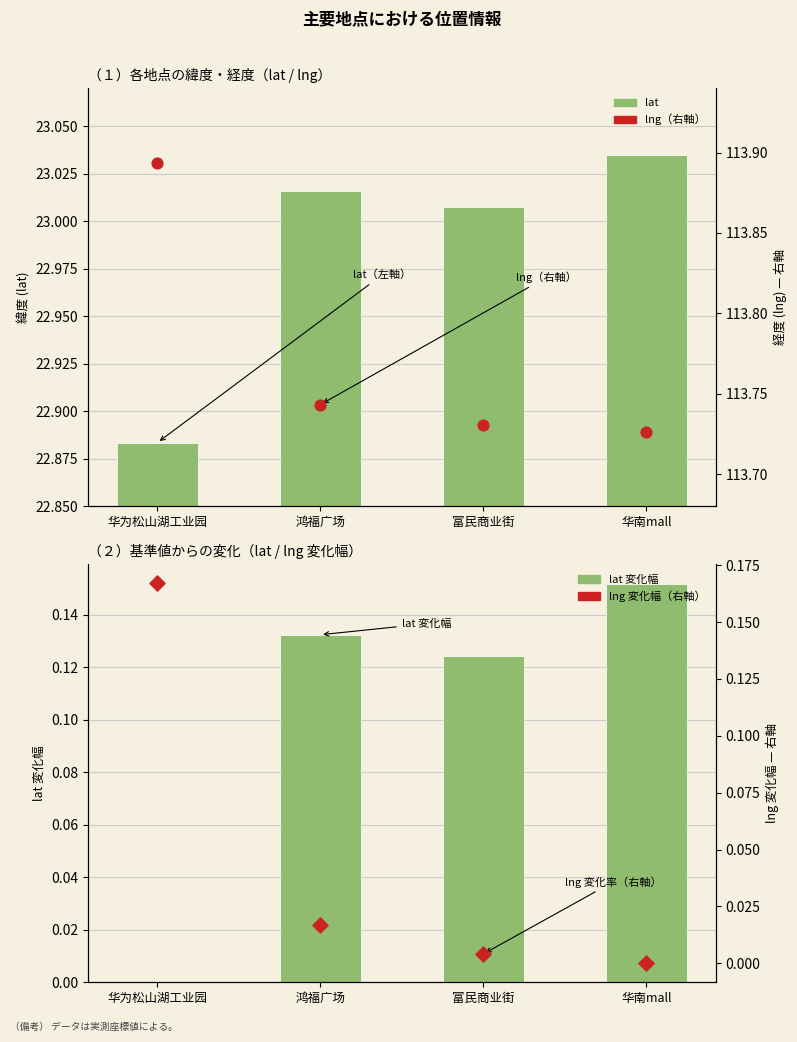

What are all the series names shown in the legend?

lat, lat 変化幅, lng (右軸), lng 変化率（右軸）